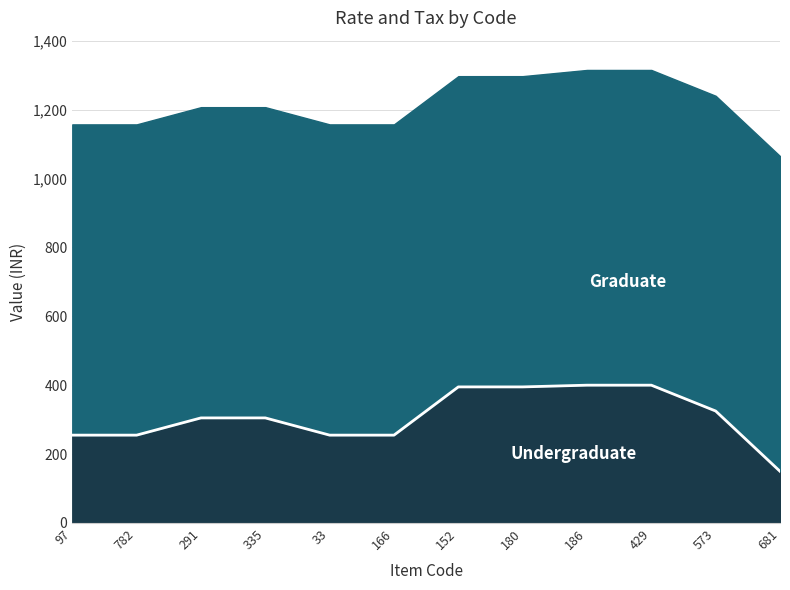

Count the number of categories in the chart.

12